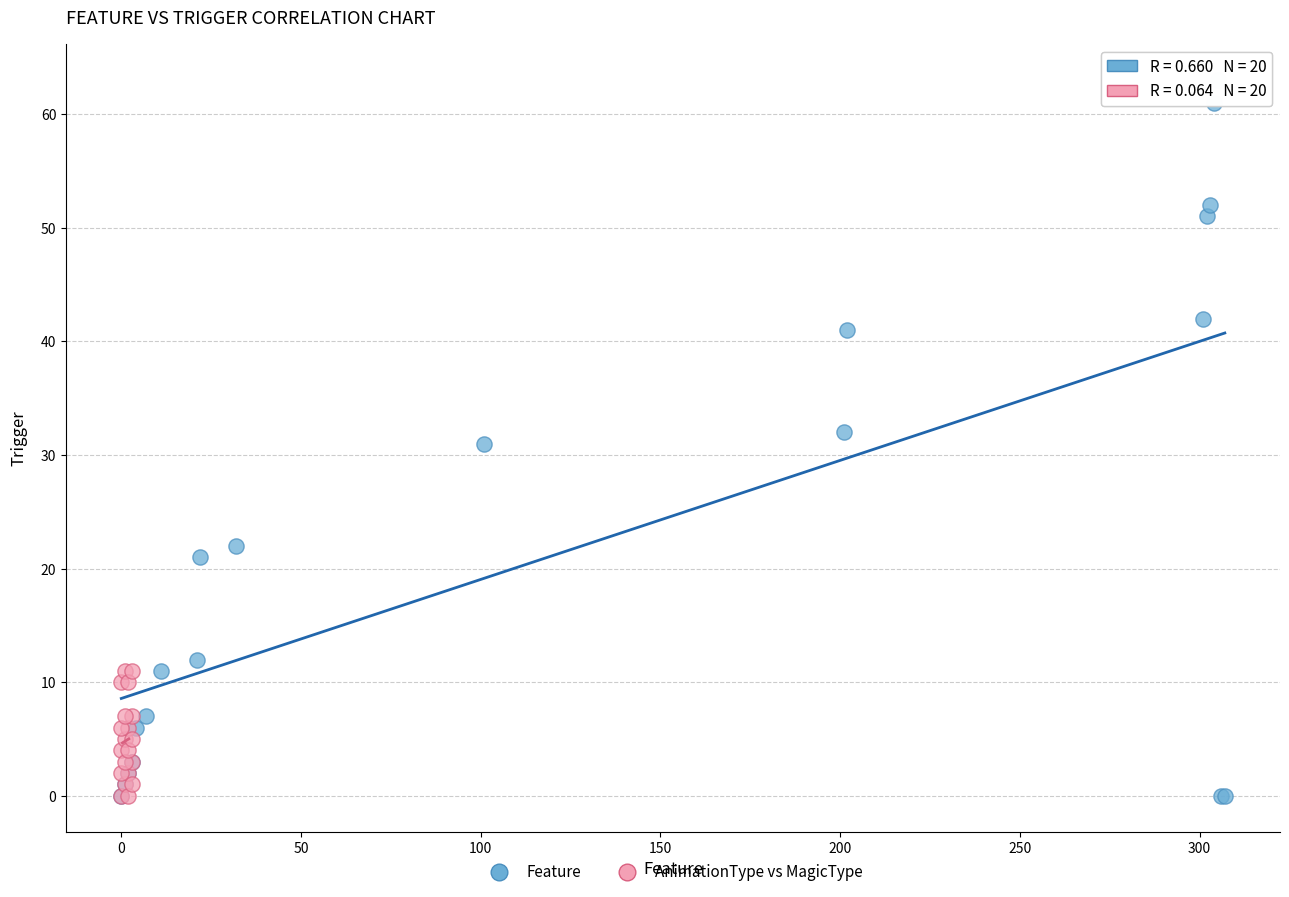

Which series has the largest Y range (max minus min)?

Feature